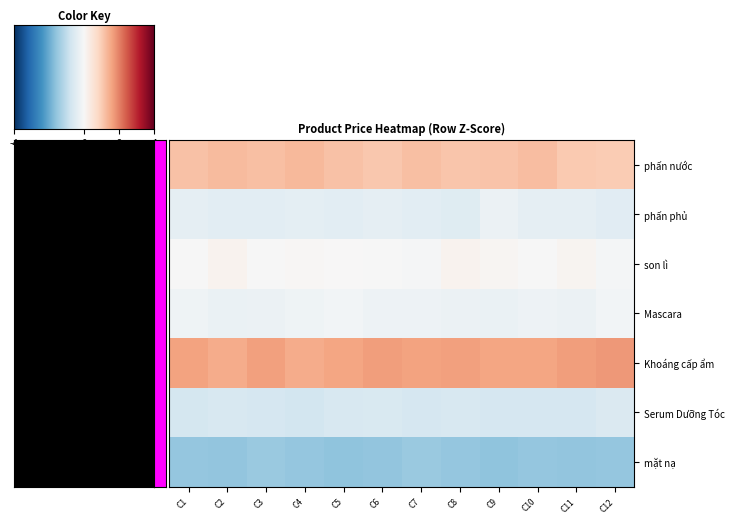

Reading right to left, list all the values displayed in this chart.

phấn nước: C12=1.0	C11=1.1	C10=1.2	C9=1.1	C8=1.1	C7=1.2	C6=1.1	C5=1.2	C4=1.3	C3=1.2	C2=1.3	C1=1.2
phấn phủ: C12=-0.5	C11=-0.4	C10=-0.4	C9=-0.2	C8=-0.5	C7=-0.4	C6=-0.4	C5=-0.4	C4=-0.4	C3=-0.4	C2=-0.4	C1=-0.4
son lì: C12=-0.1	C11=0.1	C10=-0.0	C9=0.1	C8=0.1	C7=-0.0	C6=-0.0	C5=0.0	C4=0.1	C3=-0.0	C2=0.1	C1=-0.0
Mascara: C12=-0.1	C11=-0.2	C10=-0.2	C9=-0.3	C8=-0.2	C7=-0.2	C6=-0.2	C5=-0.1	C4=-0.2	C3=-0.2	C2=-0.3	C1=-0.2
Khoáng cấp ẩm: C12=1.7	C11=1.7	C10=1.6	C9=1.6	C8=1.6	C7=1.6	C6=1.7	C5=1.6	C4=1.5	C3=1.6	C2=1.5	C1=1.6
Serum Dưỡng Tóc: C12=-0.6	C11=-0.7	C10=-0.7	C9=-0.7	C8=-0.6	C7=-0.7	C6=-0.6	C5=-0.6	C4=-0.7	C3=-0.7	C2=-0.6	C1=-0.7
mặt nạ: C12=-1.5	C11=-1.6	C10=-1.5	C9=-1.6	C8=-1.5	C7=-1.5	C6=-1.6	C5=-1.6	C4=-1.5	C3=-1.5	C2=-1.6	C1=-1.5